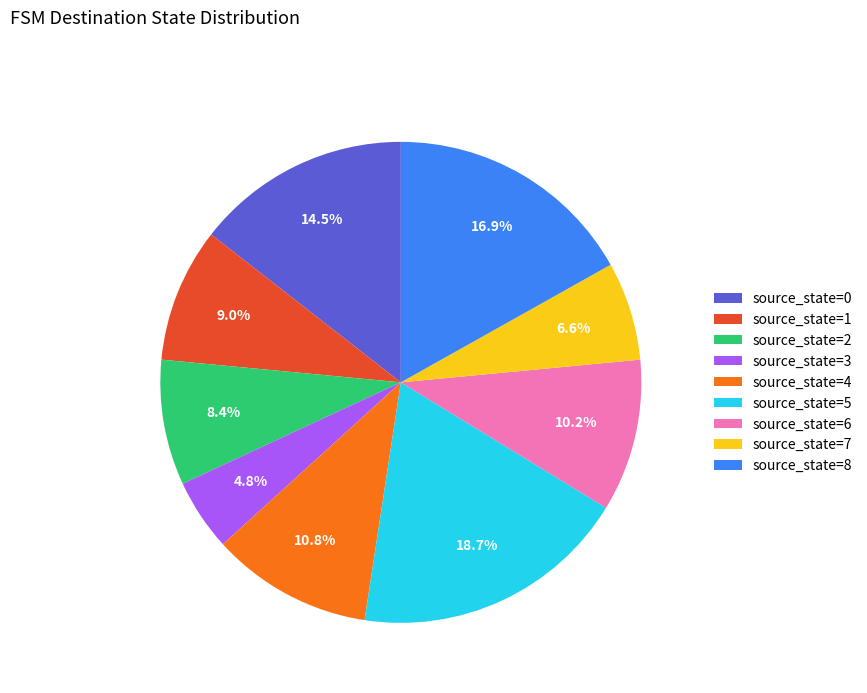

To the nearest percent, what portion does source_state=8 represent?

17%